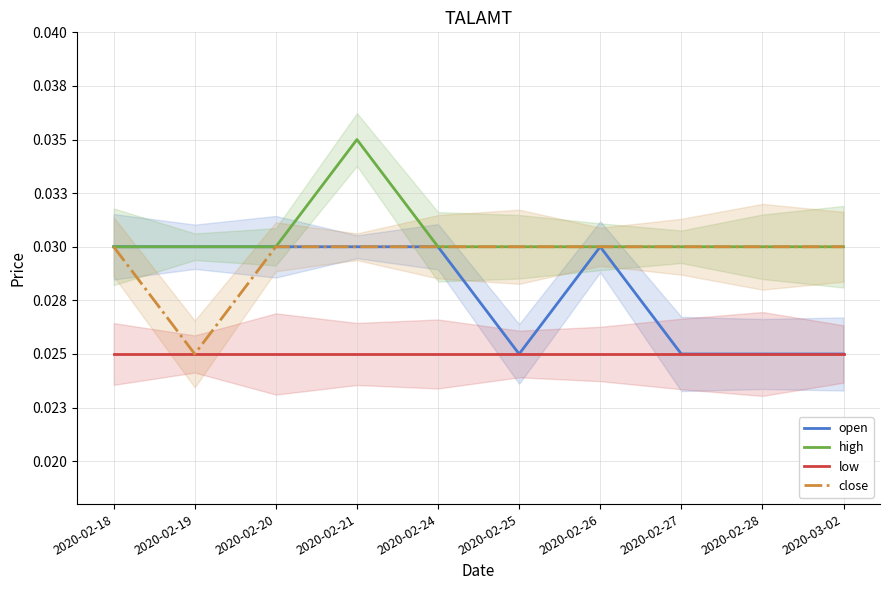

True or false: close and open cross at least once.

False